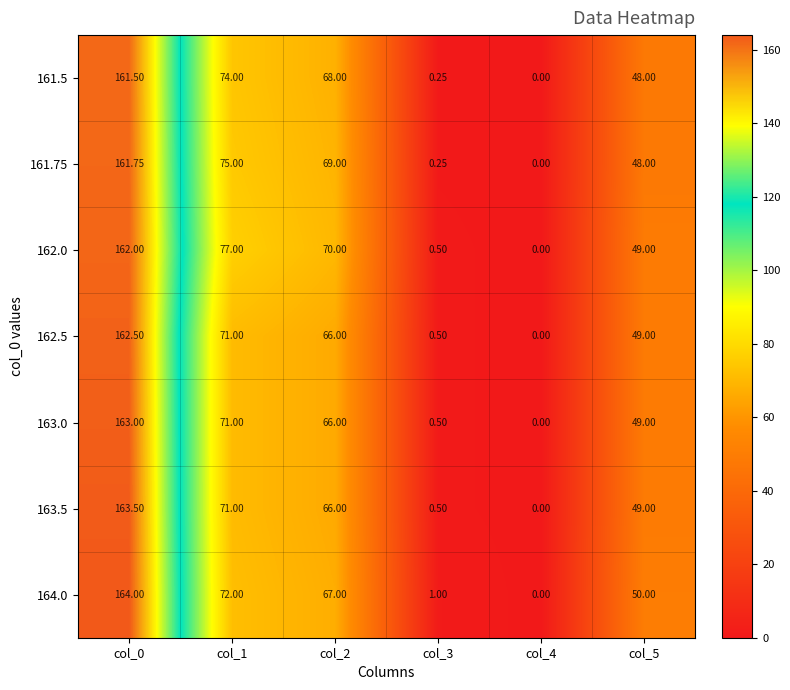

Reading left to right, list all the values displayed in this chart.

161.5: col_0=161.5	col_1=74.0	col_2=68.0	col_3=0.2	col_4=0.0	col_5=48.0
161.75: col_0=161.8	col_1=75.0	col_2=69.0	col_3=0.2	col_4=0.0	col_5=48.0
162.0: col_0=162.0	col_1=77.0	col_2=70.0	col_3=0.5	col_4=0.0	col_5=49.0
162.5: col_0=162.5	col_1=71.0	col_2=66.0	col_3=0.5	col_4=0.0	col_5=49.0
163.0: col_0=163.0	col_1=71.0	col_2=66.0	col_3=0.5	col_4=0.0	col_5=49.0
163.5: col_0=163.5	col_1=71.0	col_2=66.0	col_3=0.5	col_4=0.0	col_5=49.0
164.0: col_0=164.0	col_1=72.0	col_2=67.0	col_3=1.0	col_4=0.0	col_5=50.0